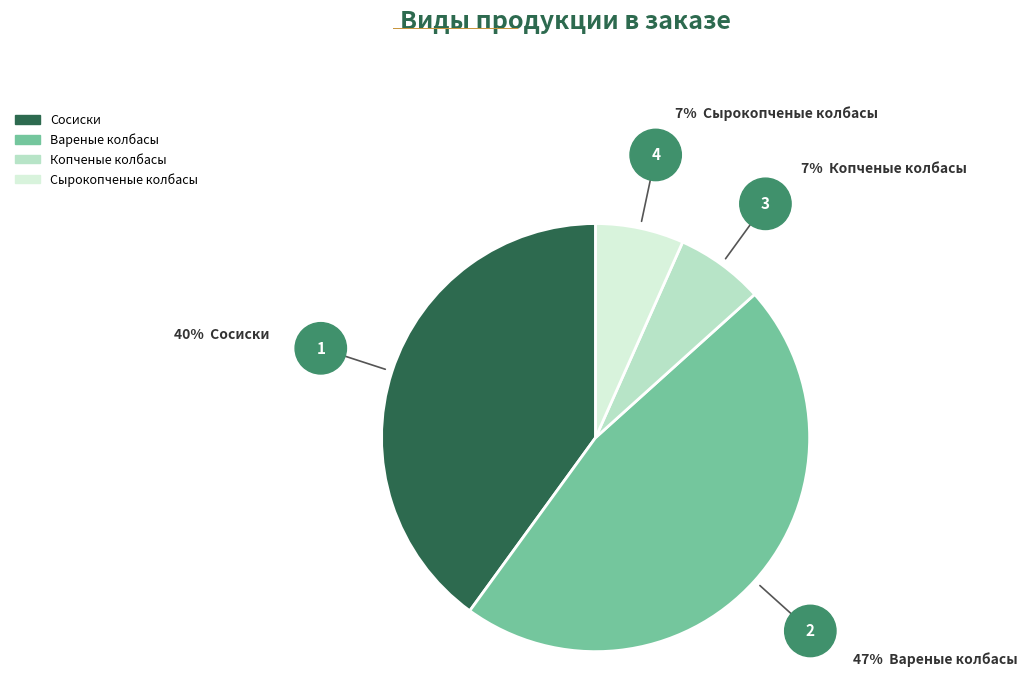

Which has a higher value, Копченые колбасы or Вареные колбасы?

Вареные колбасы